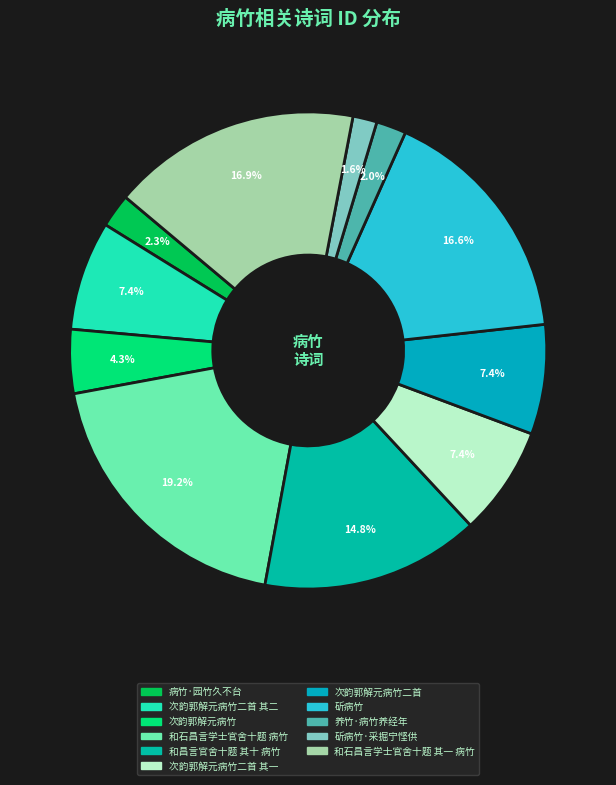

What is the smallest slice in the pie chart?

斫病竹·采掘宁悭供